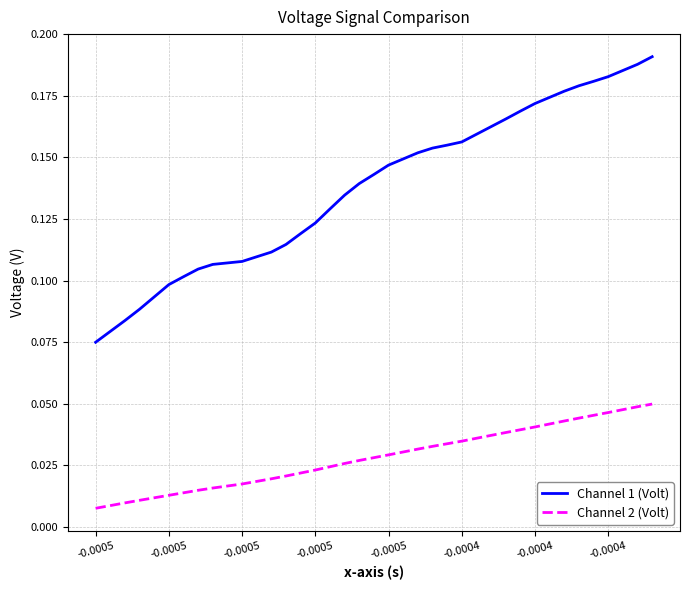

Rank the series by their average value, from highest to lowest.

Channel 1 (Volt), Channel 2 (Volt)